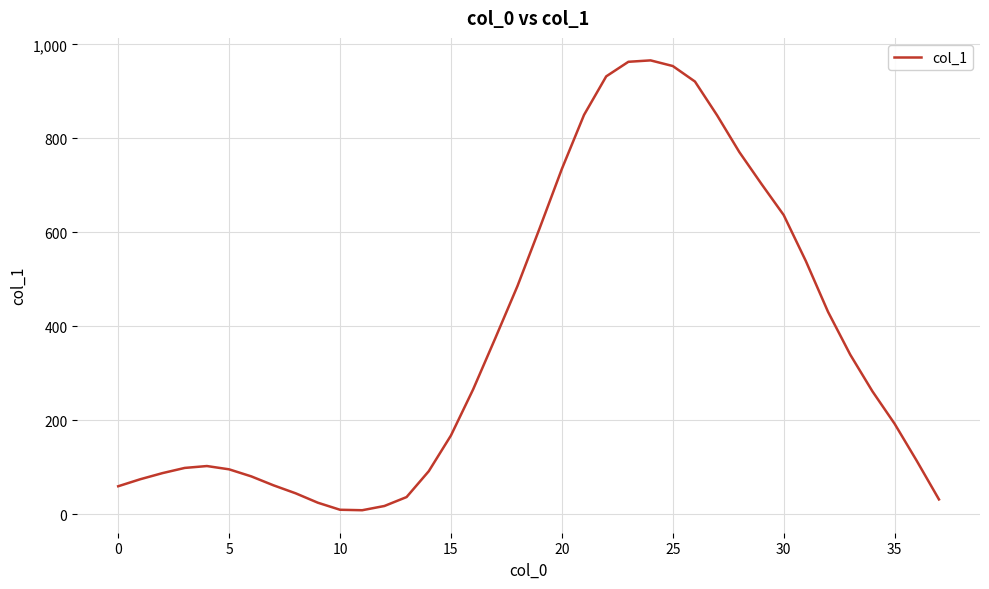

What is the smallest value displayed?

9